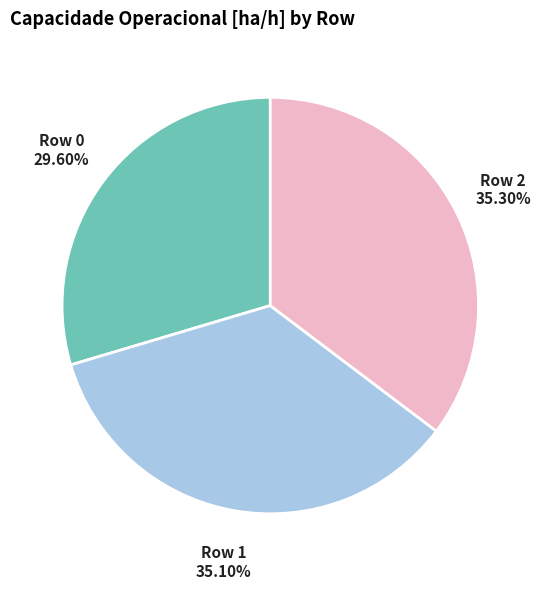

What percentage is NOT represented by Row 2?

64.7%